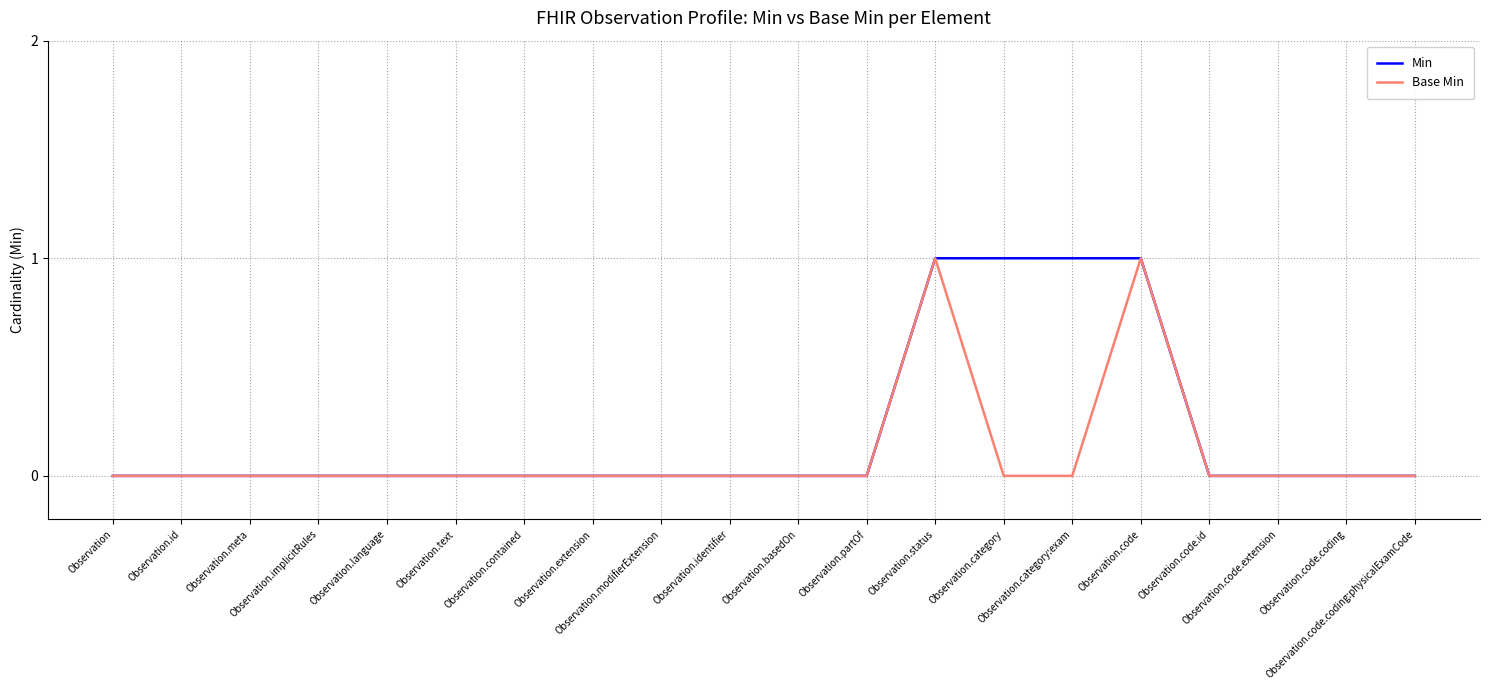

List the series in order of their overall mean, highest first.

Min, Base Min